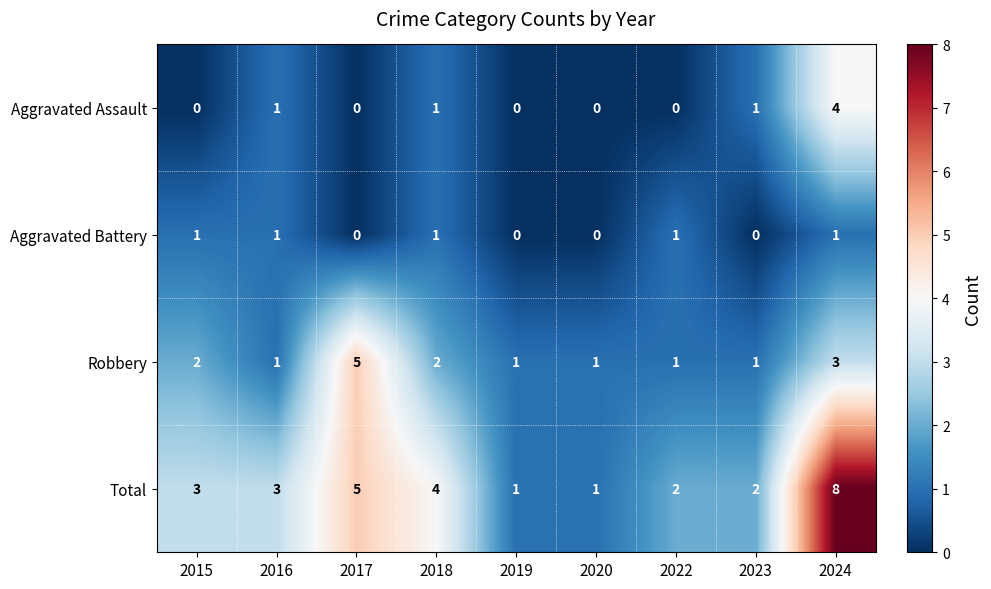

Rank the series at 2024 from highest to lowest value.

Total, Aggravated Assault, Robbery, Aggravated Battery